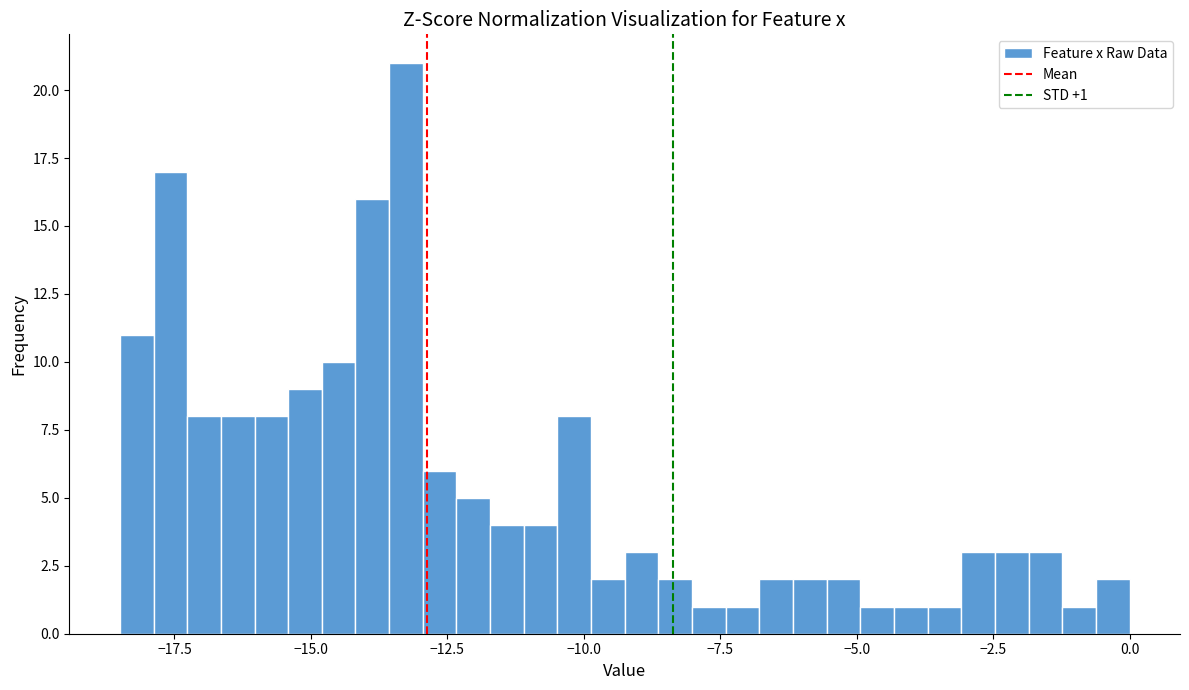

Around what value on the x-axis is the tallest bar? Give the approximate position of its centre, as read against the axis.

-13.5